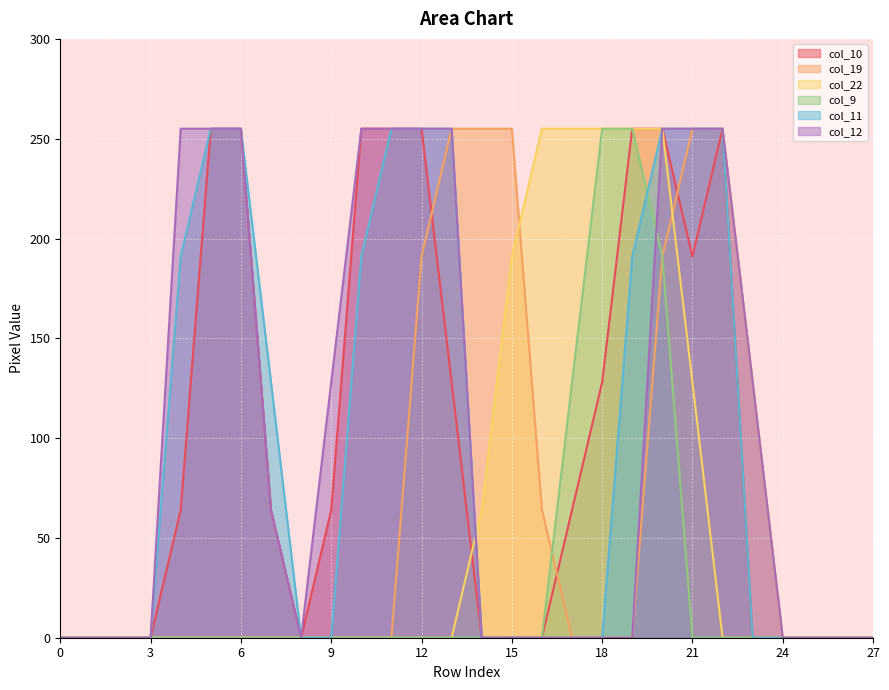

How many values in col_19 are above zero?

9